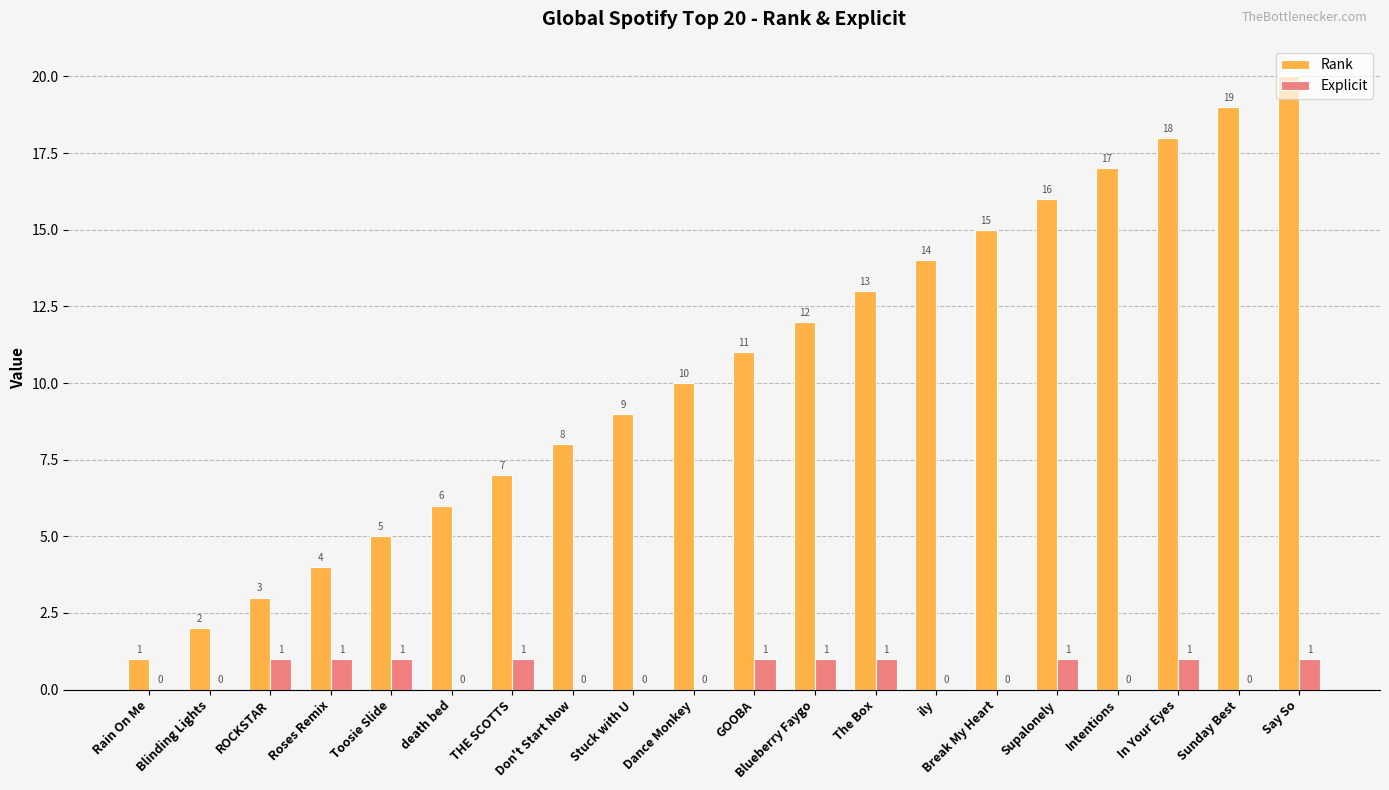

Which series has the largest range (max minus min)?

Rank